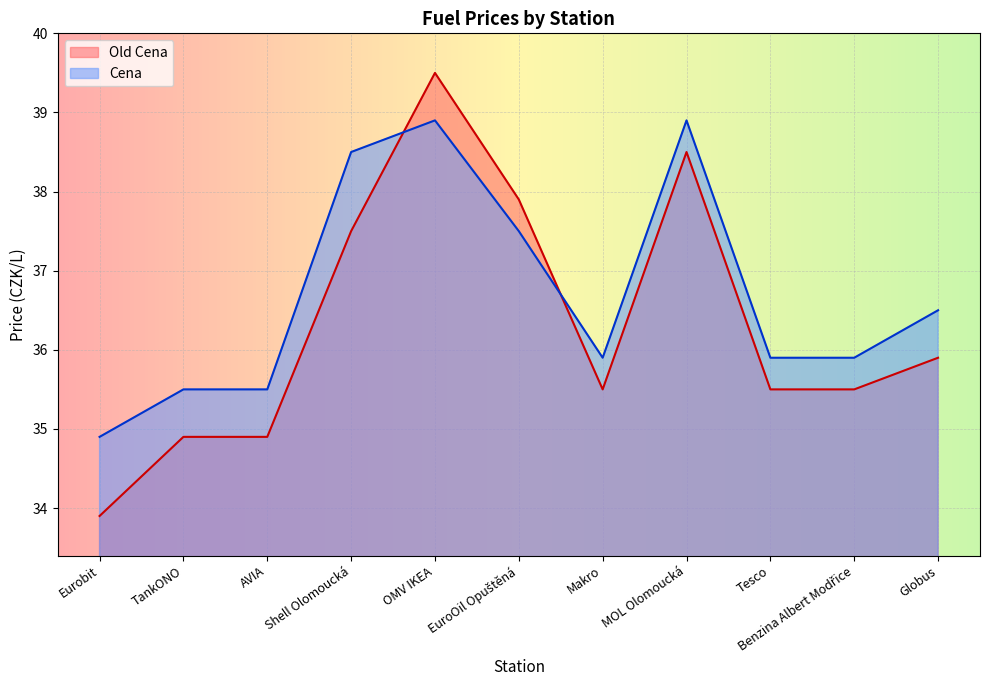

What is the average value of the Old Cena series?

36.3